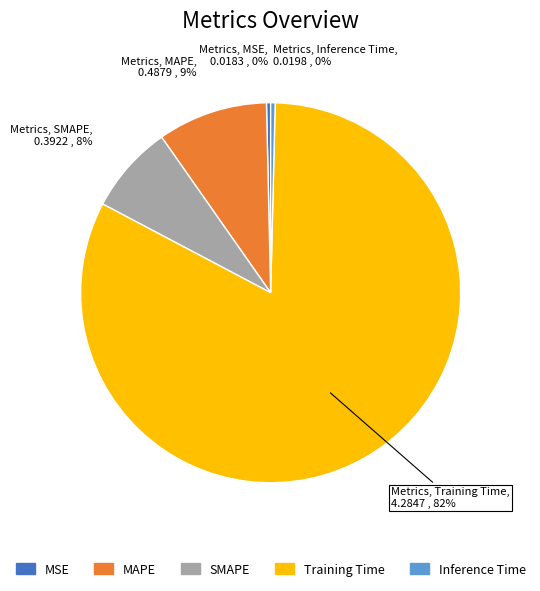

To the nearest percent, what portion does SMAPE represent?

8%